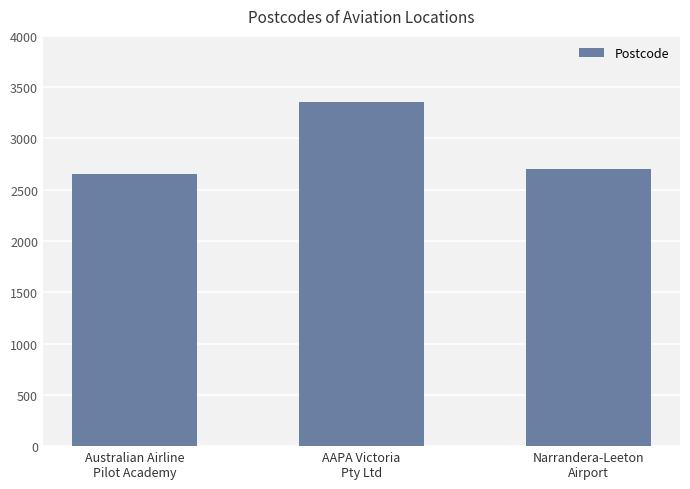

List the labels in order of value, smallest first.

Australian Airline
Pilot Academy, Narrandera-Leeton
Airport, AAPA Victoria
Pty Ltd